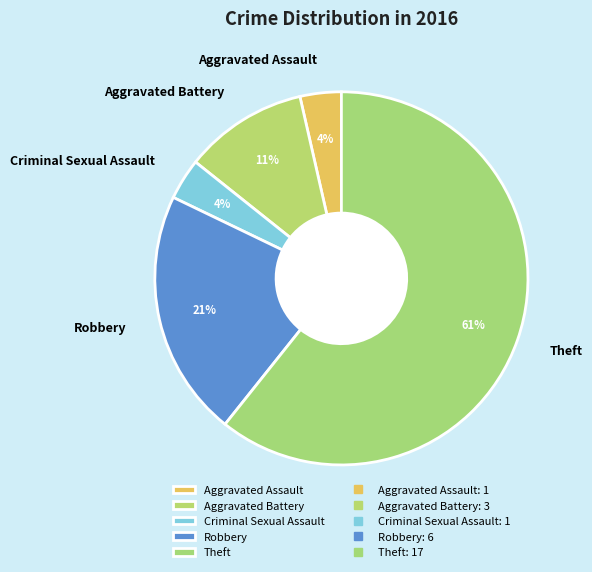

Is Theft the majority of the pie?

Yes